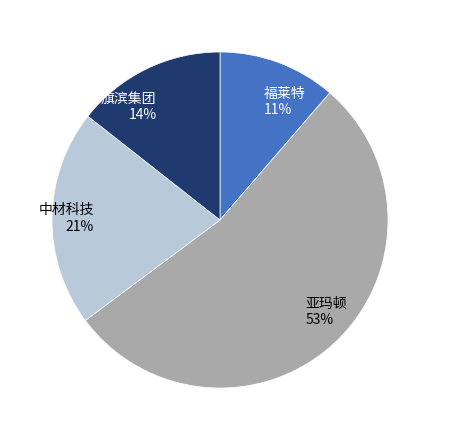

To the nearest percent, what percentage of the pie is 中材科技?

21%